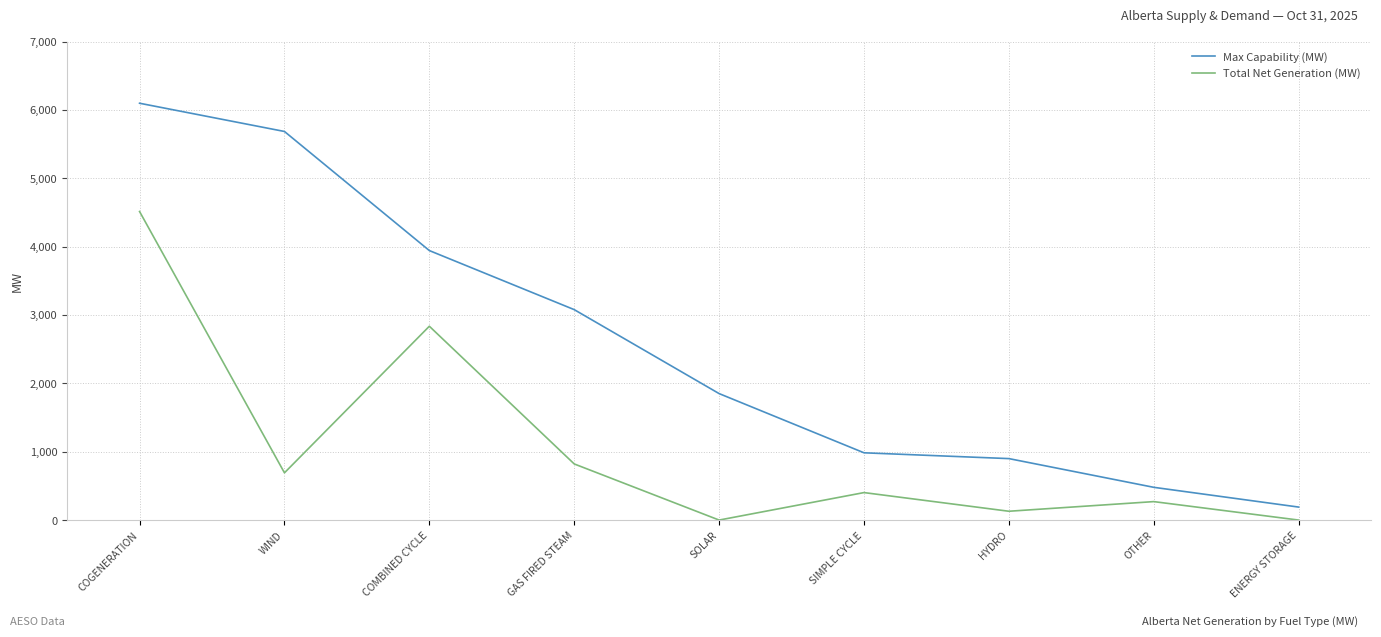

Which series has the widest spread of values?

Max Capability (MW)